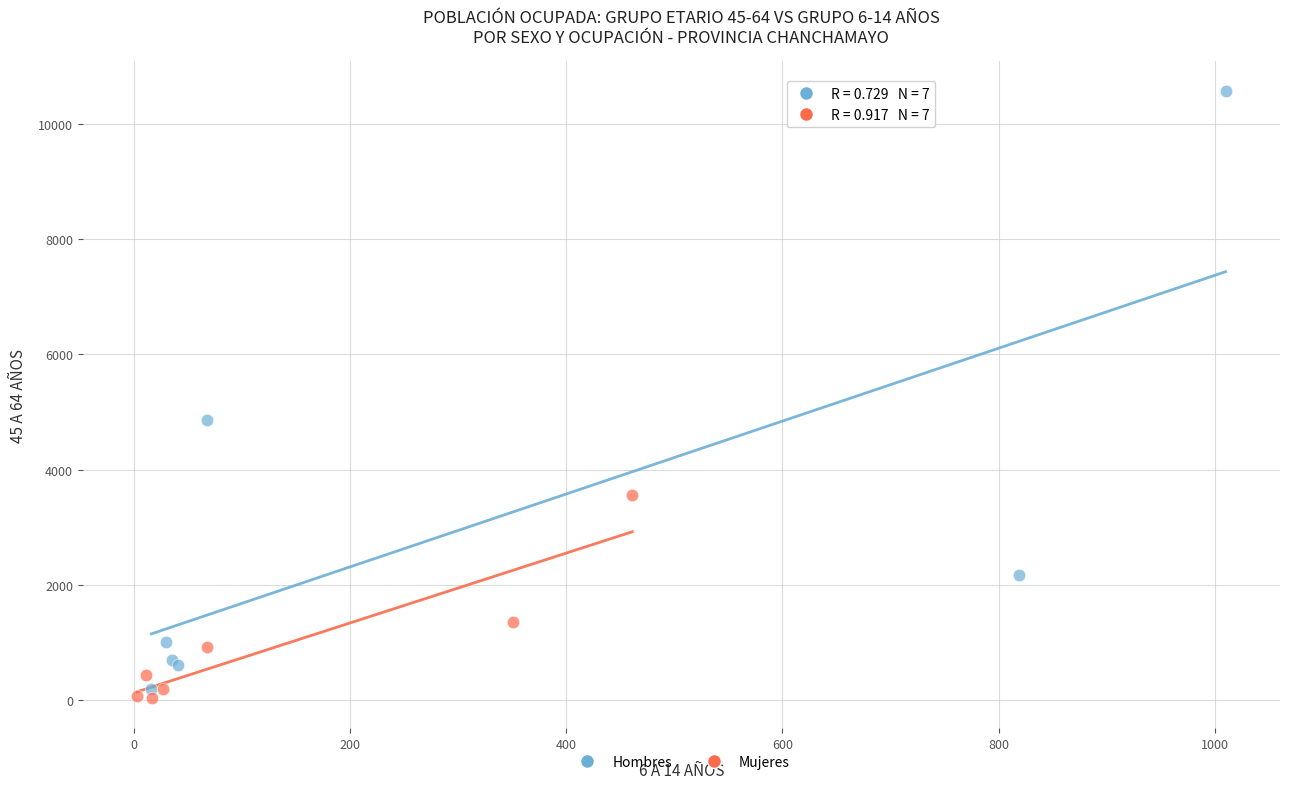

What are all the series names shown in the legend?

Hombres, Mujeres